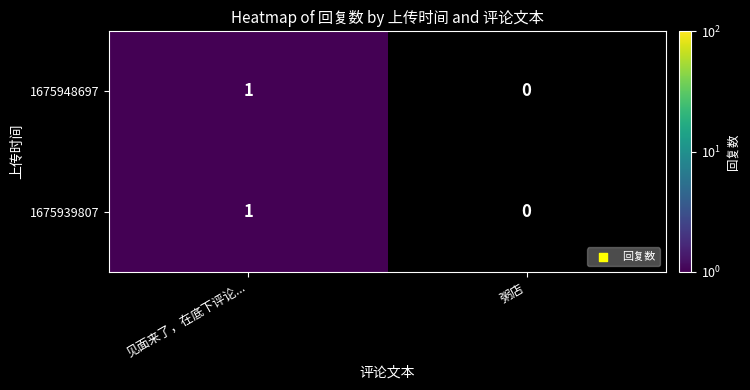

Reading left to right, what are all the values shown in this chart?

1675948697: 见面来了，在底下评论...=1	粥店=0
1675939807: 见面来了，在底下评论...=1	粥店=0